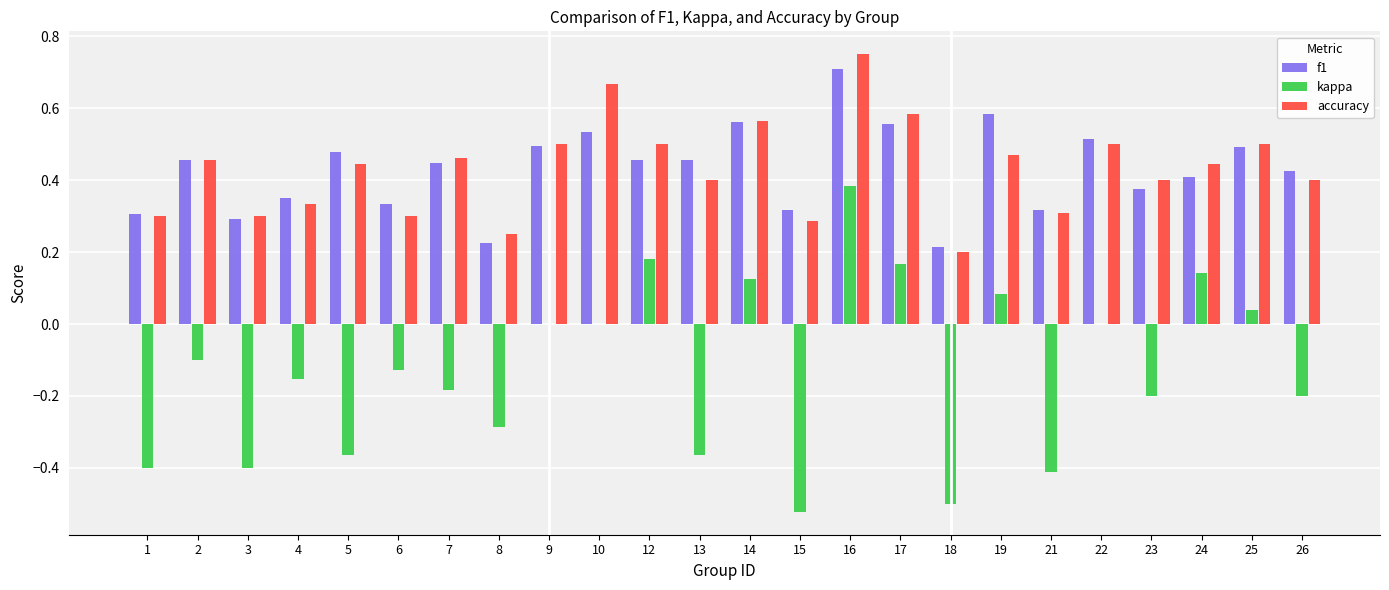

Are the bars grouped side by side (vs. stacked)?

Yes